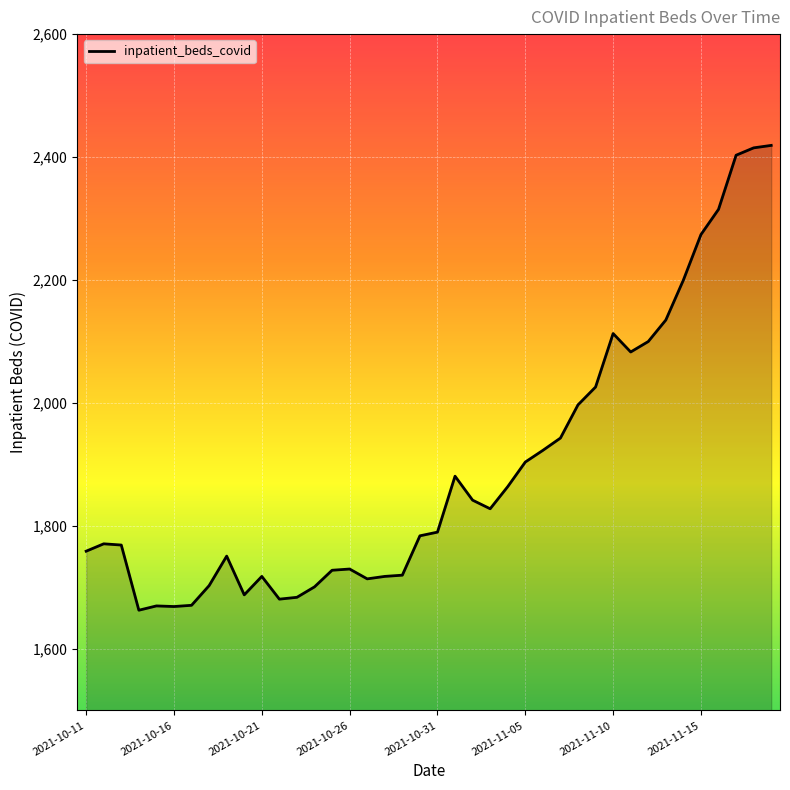

What is the maximum value shown in the chart?

2419